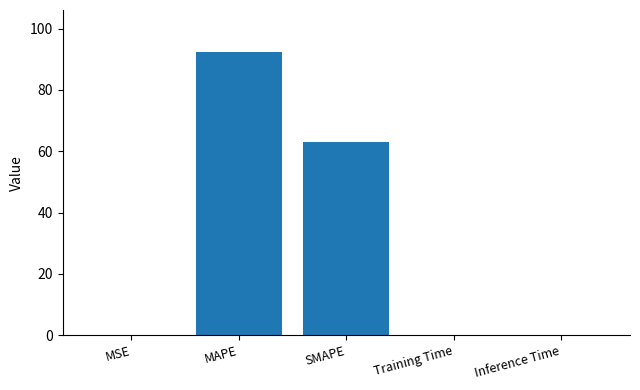

Which has a higher value, Training Time or MAPE?

MAPE